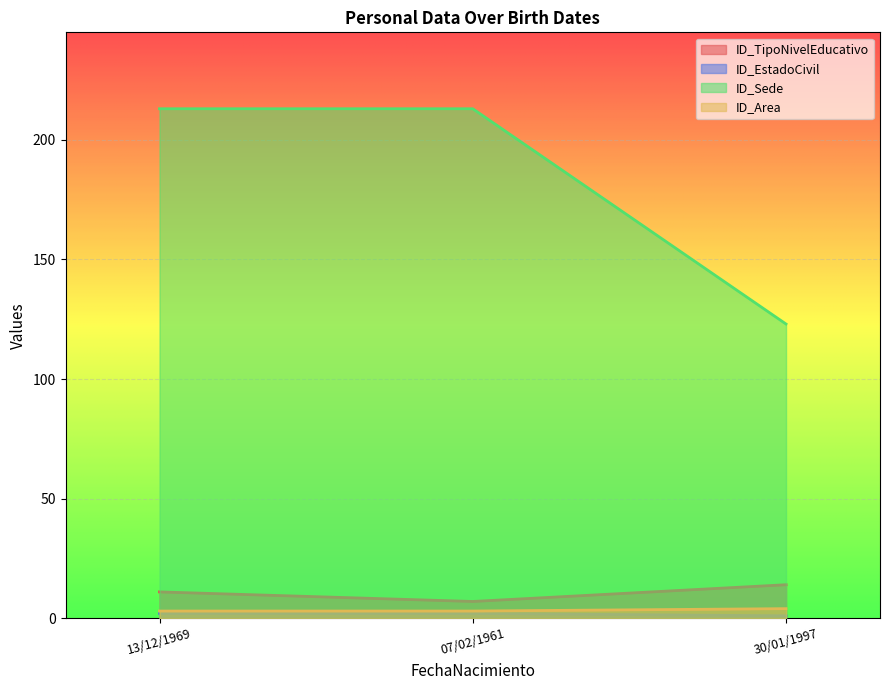

Is it true that ID_TipoNivelEducativo equals 15 at 13/12/1969?

False